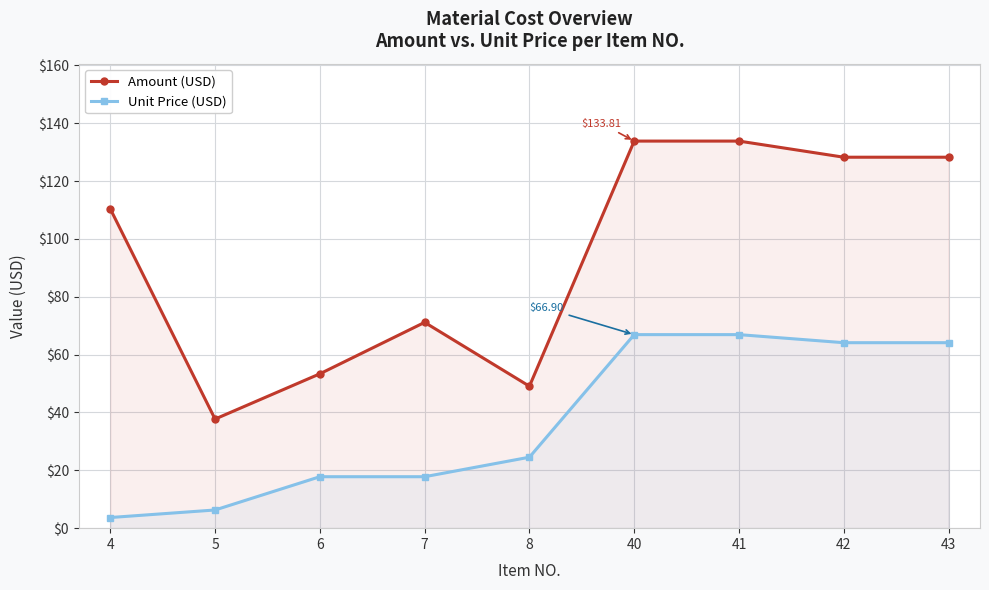

How many values in the Amount (USD) series exceed 110?

5